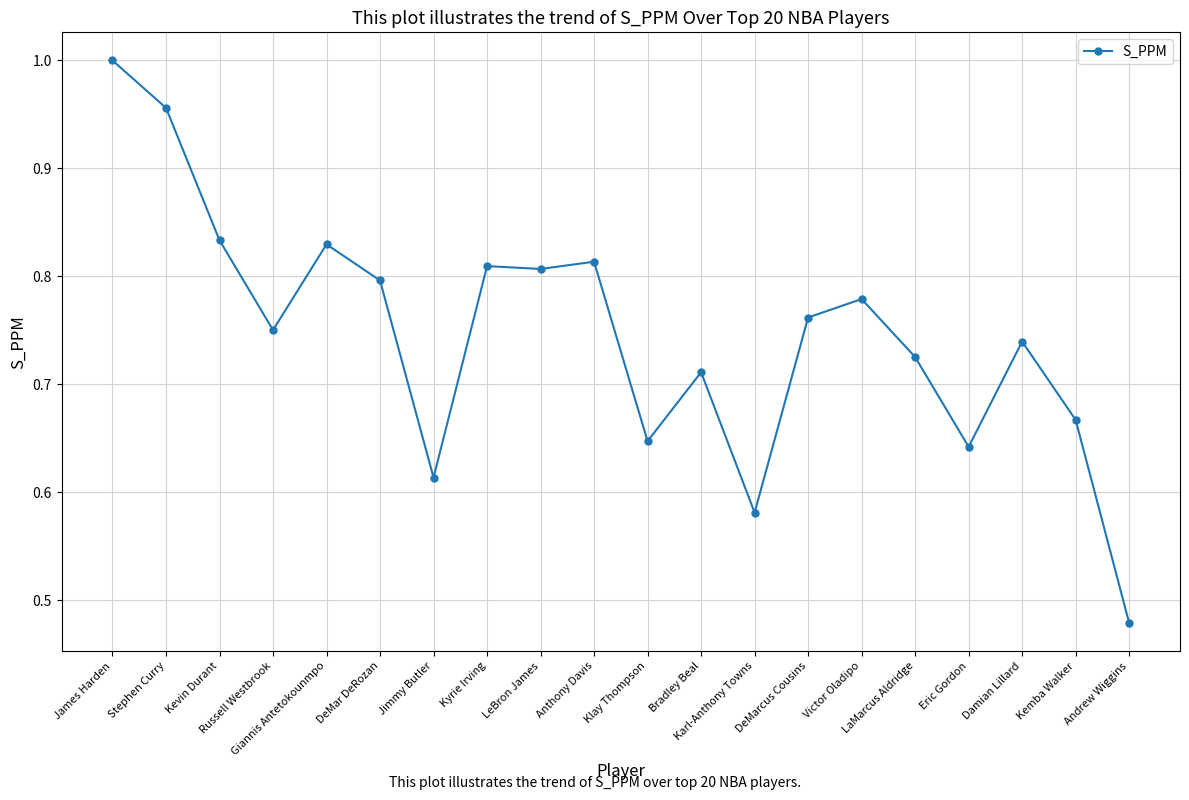

The chart shows a value of 0.2 at Anthony Davis. True or false?

False